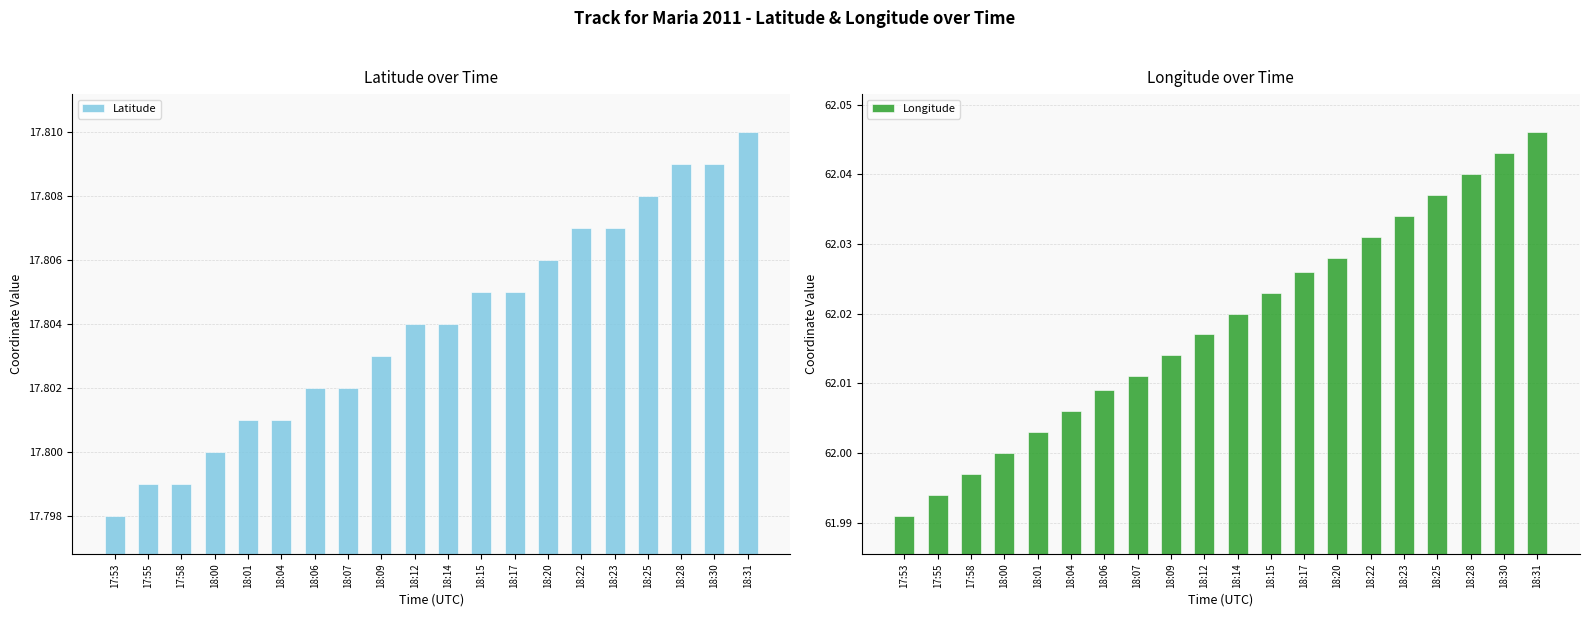

Reading right to left, what are all the values shown in this chart?

Latitude: 18:31=17.8	18:30=17.8	18:28=17.8	18:25=17.8	18:23=17.8	18:22=17.8	18:20=17.8	18:17=17.8	18:15=17.8	18:14=17.8	18:12=17.8	18:09=17.8	18:07=17.8	18:06=17.8	18:04=17.8	18:01=17.8	18:00=17.8	17:58=17.8	17:55=17.8	17:53=17.8
Longitude: 18:31=62.0	18:30=62.0	18:28=62.0	18:25=62.0	18:23=62.0	18:22=62.0	18:20=62.0	18:17=62.0	18:15=62.0	18:14=62.0	18:12=62.0	18:09=62.0	18:07=62.0	18:06=62.0	18:04=62.0	18:01=62.0	18:00=62.0	17:58=62.0	17:55=62.0	17:53=62.0